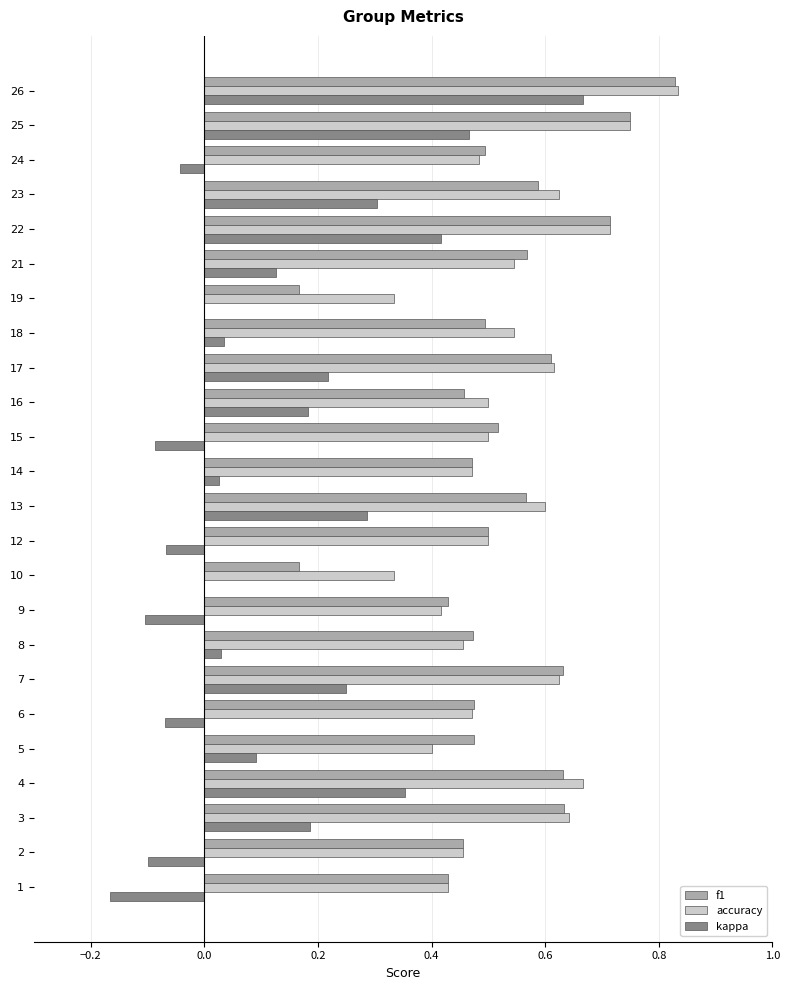

Which series has the largest total across all categories?

accuracy